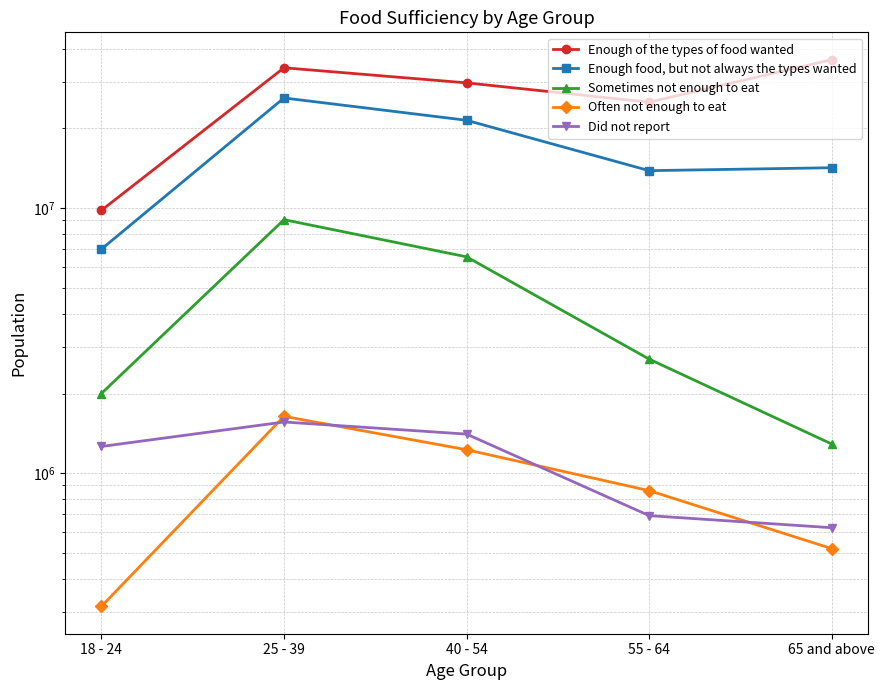

How many interior local valleys does the Enough of the types of food wanted series have?

1